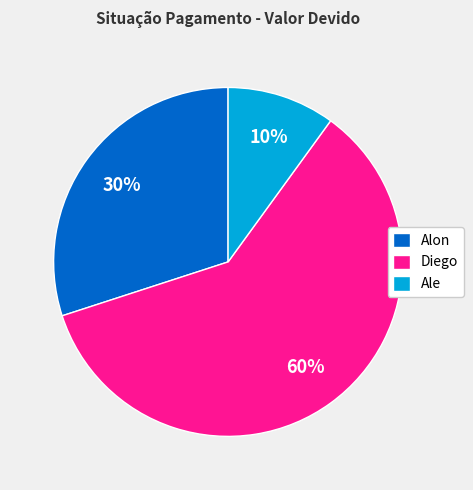

To the nearest percent, what portion does Ale represent?

10%